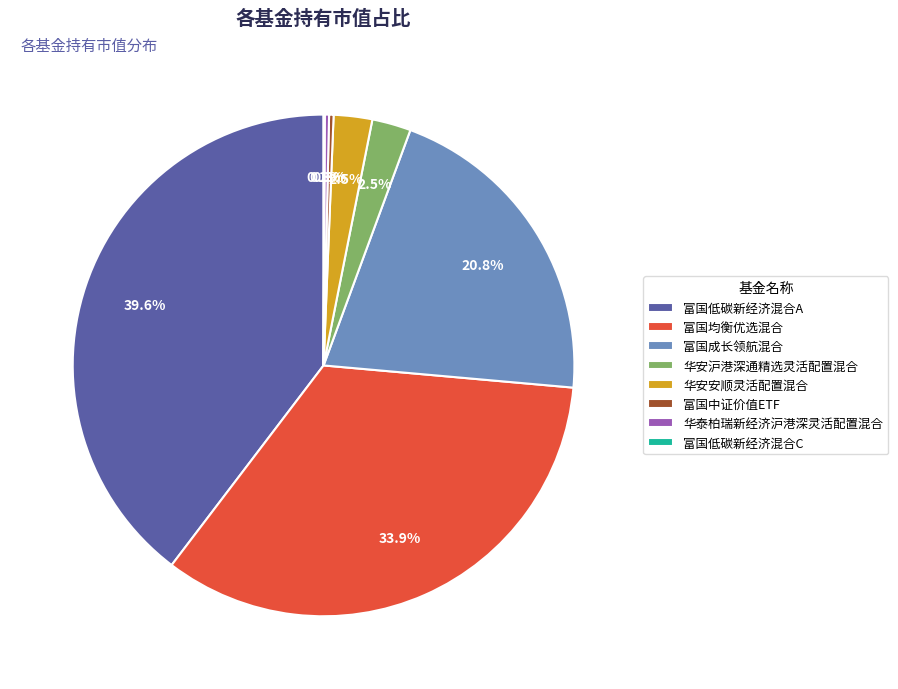

Is it true that 富国中证价值ETF is 0% of the pie?

True